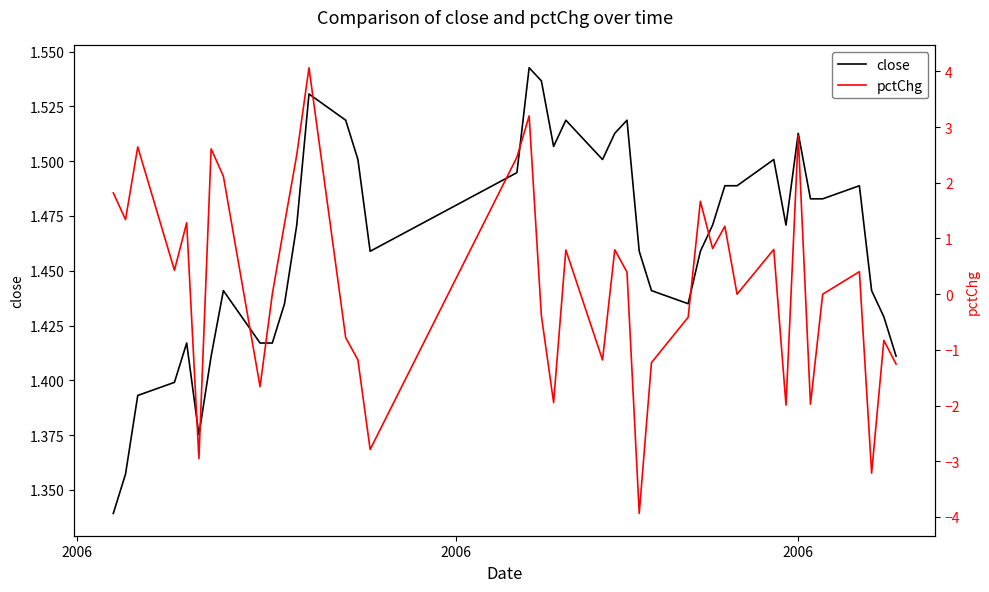

What is the highest value of the pctChg series?

4.1